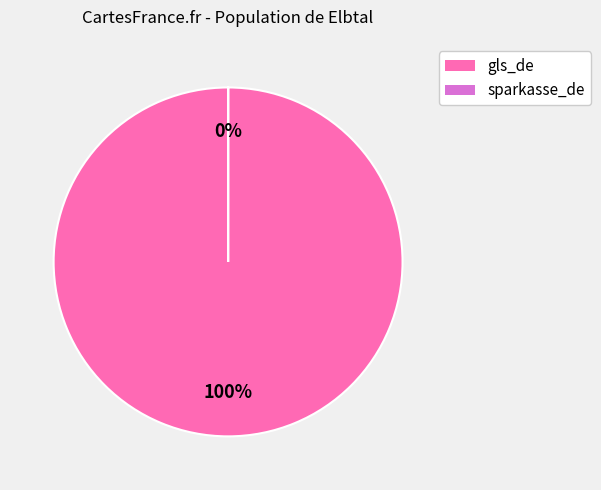

What is the majority slice?

gls_de